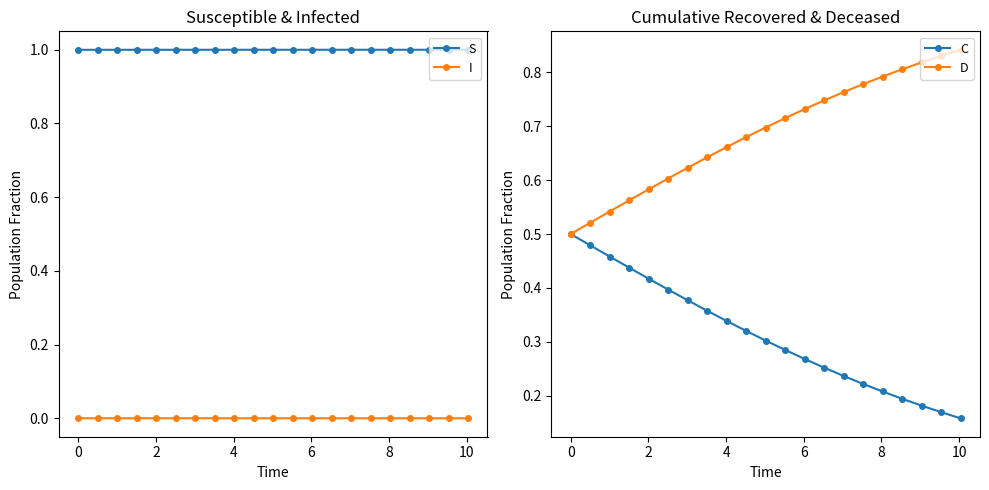

What are all the series names shown in the legend?

S, I, C, D